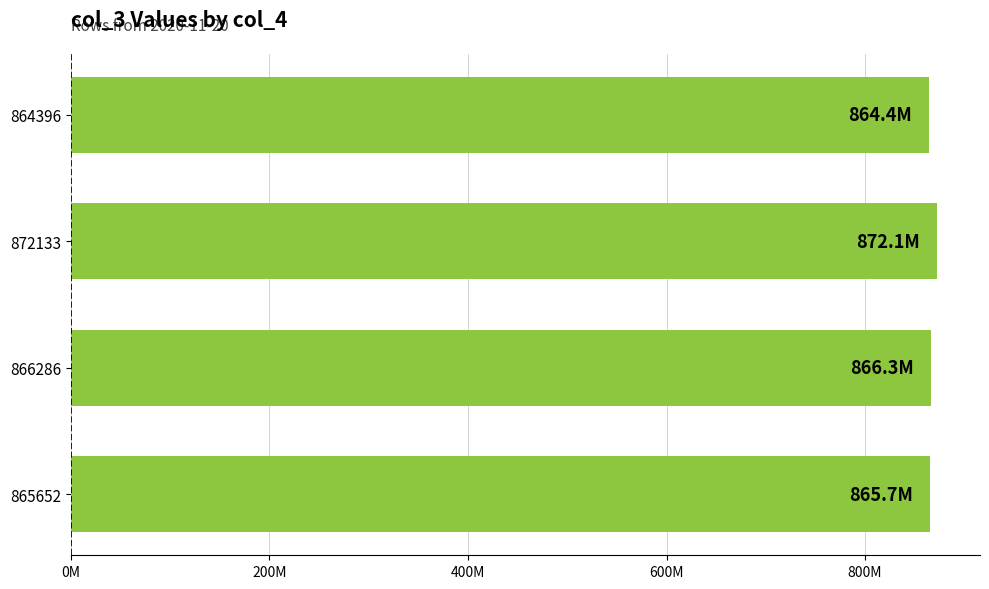

Are the bars horizontal?

Yes